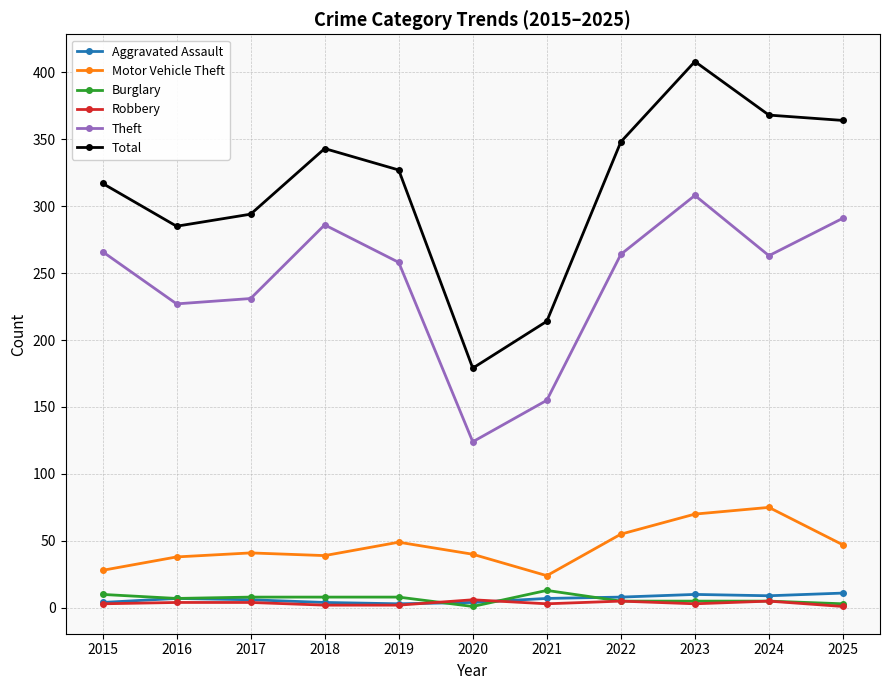

The Theft series shows 140 at 2023. True or false?

False